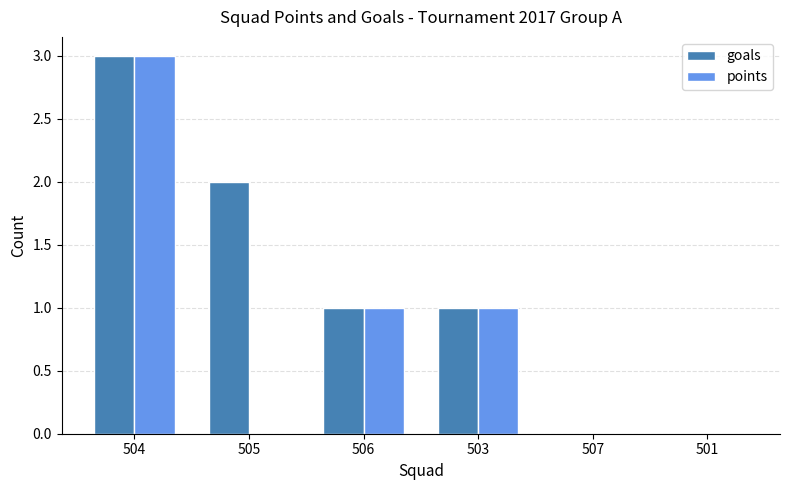

Are the bars grouped side by side (vs. stacked)?

Yes